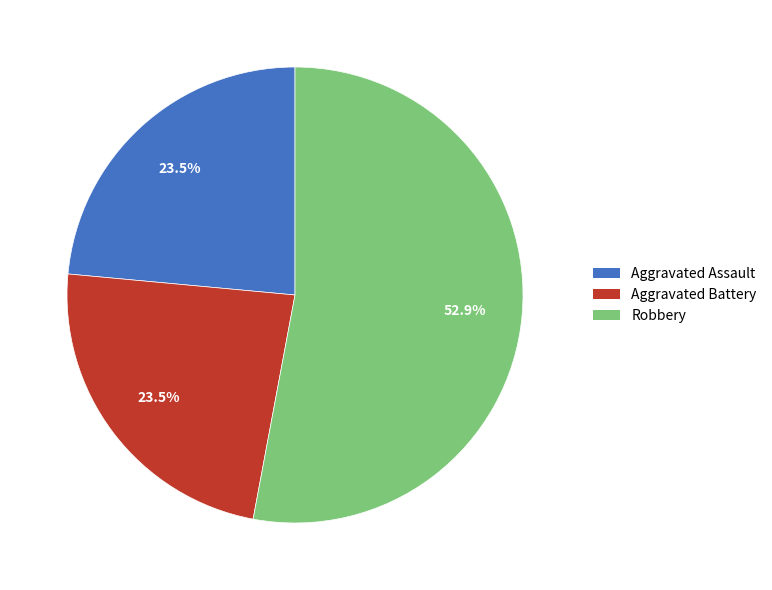

Does any single category account for the majority?

Yes